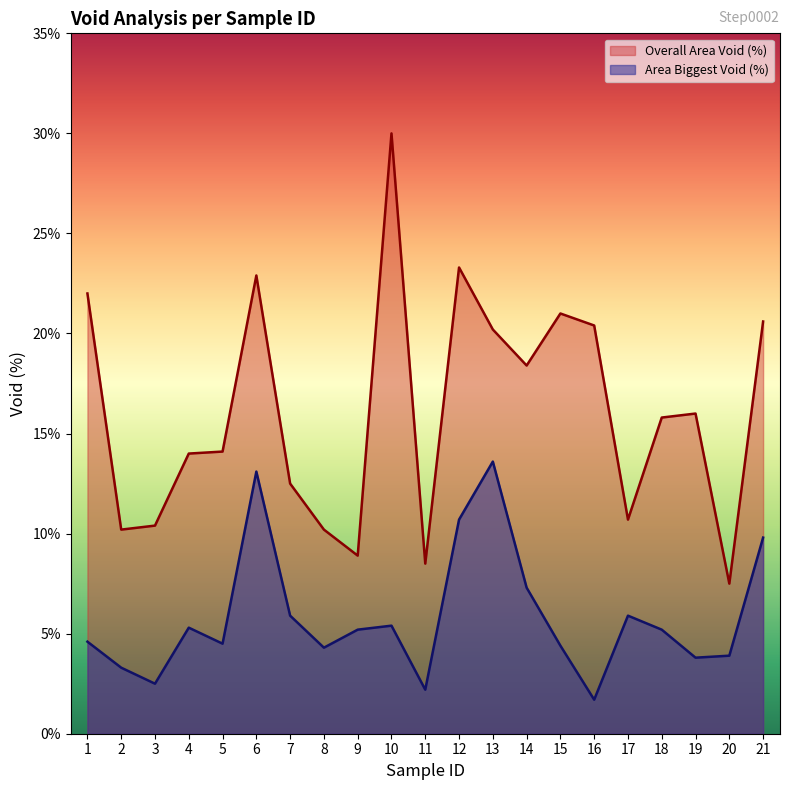

At which category does Area Biggest Void (%) reach its first local peak?

4